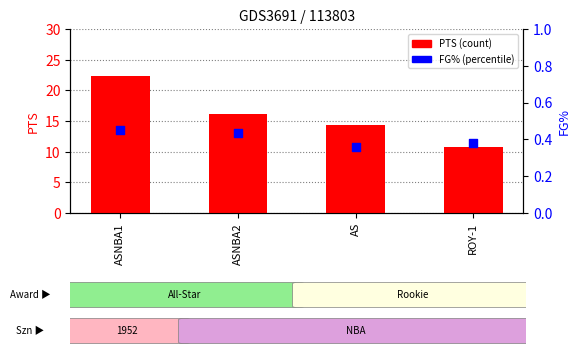

At which category is the sum across all series the highest?

ASNBA1